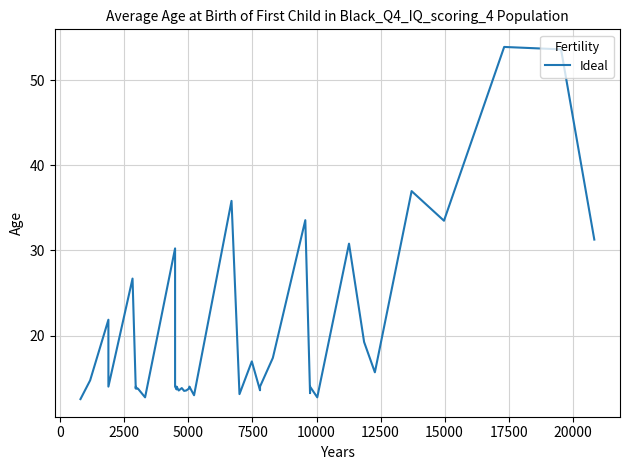

How many categories are shown in the chart?

40